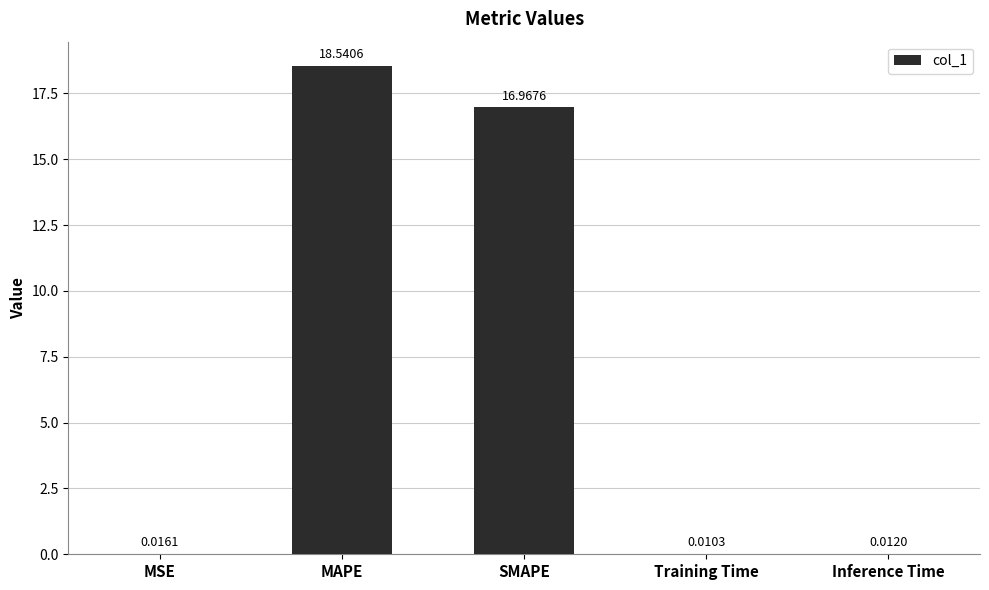

Where is the data nearest to the value 9?

SMAPE